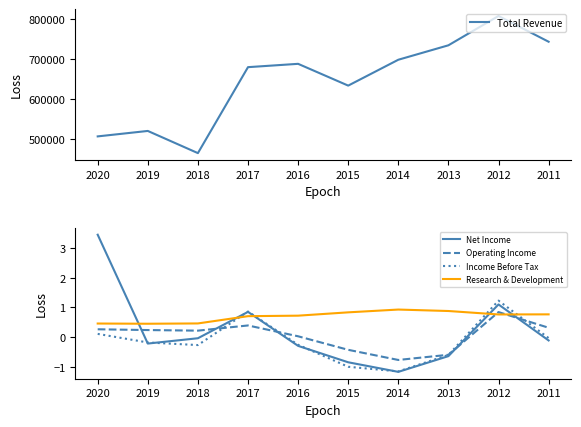

Between which two adjacent categories do Operating Income and Research & Development first intersect?

2013 and 2012